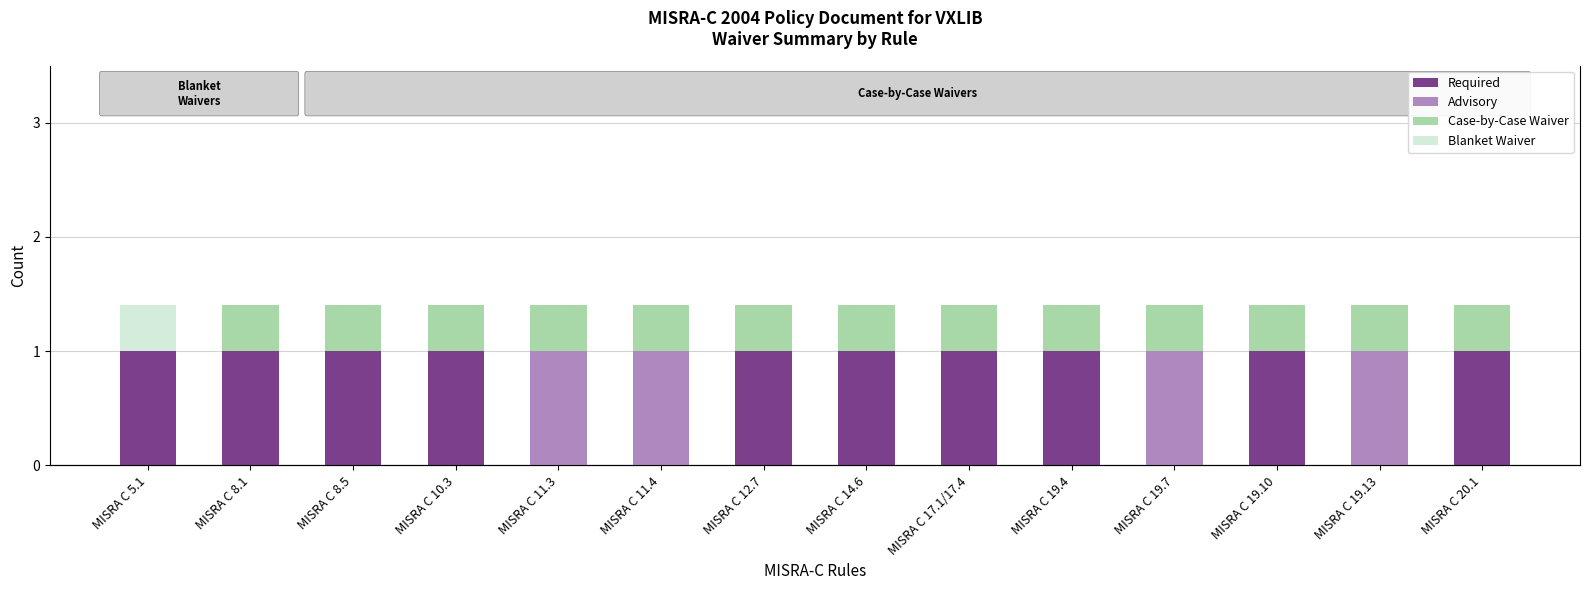

How many positive values does the Case-by-Case Waiver series have?

13